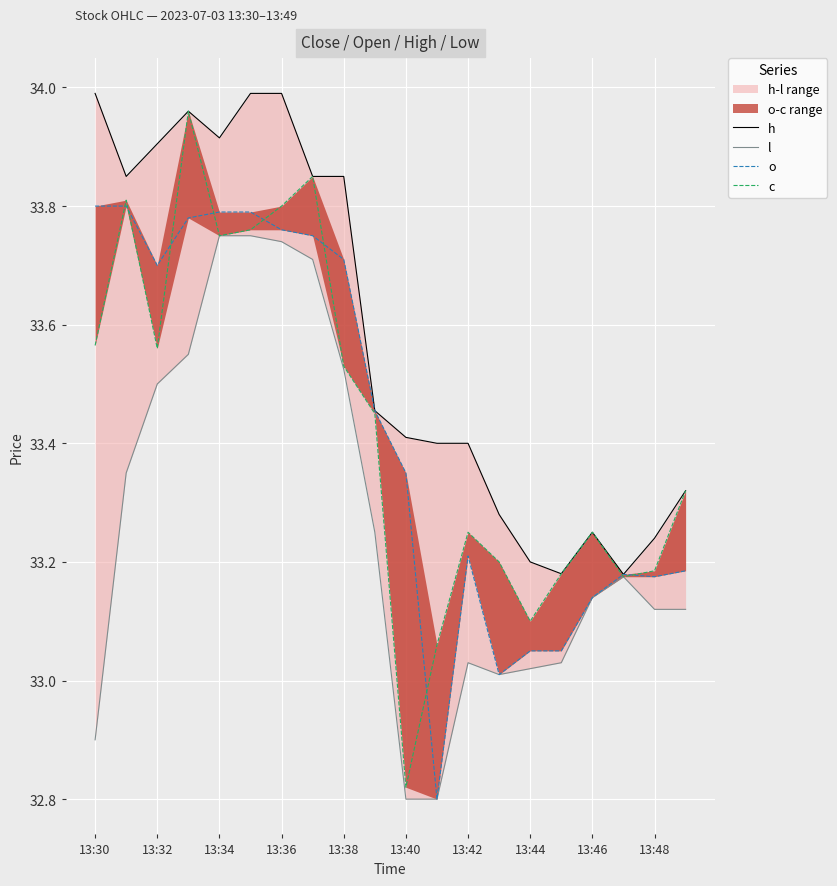

Reading left to right, what are all the values shown in this chart?

h: 34.0	33.9	33.9	34.0	33.9	34.0	34.0	33.9	33.9	33.5	33.4	33.4	33.4	33.3	33.2	33.2	33.2	33.2	33.2	33.3
l: 32.9	33.4	33.5	33.5	33.8	33.8	33.7	33.7	33.5	33.2	32.8	32.8	33.0	33.0	33.0	33.0	33.1	33.2	33.1	33.1
o: 33.8	33.8	33.7	33.8	33.8	33.8	33.8	33.8	33.7	33.5	33.4	32.8	33.2	33.0	33.0	33.0	33.1	33.2	33.2	33.2
c: 33.6	33.8	33.6	34.0	33.8	33.8	33.8	33.9	33.5	33.5	32.8	33.1	33.2	33.2	33.1	33.2	33.2	33.2	33.2	33.3